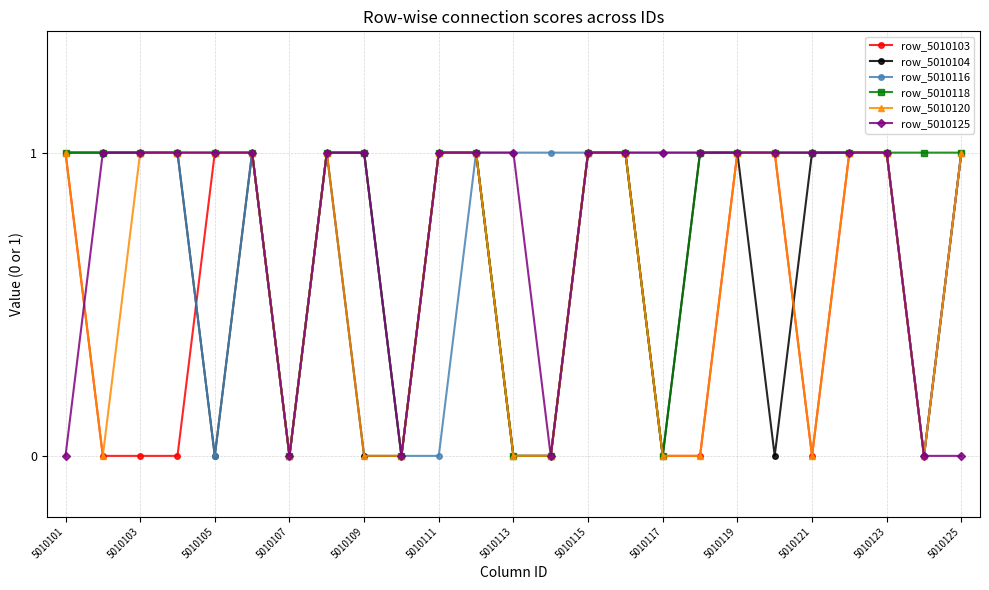

What is the value of the row_5010116 point at the 21st from the left?

1